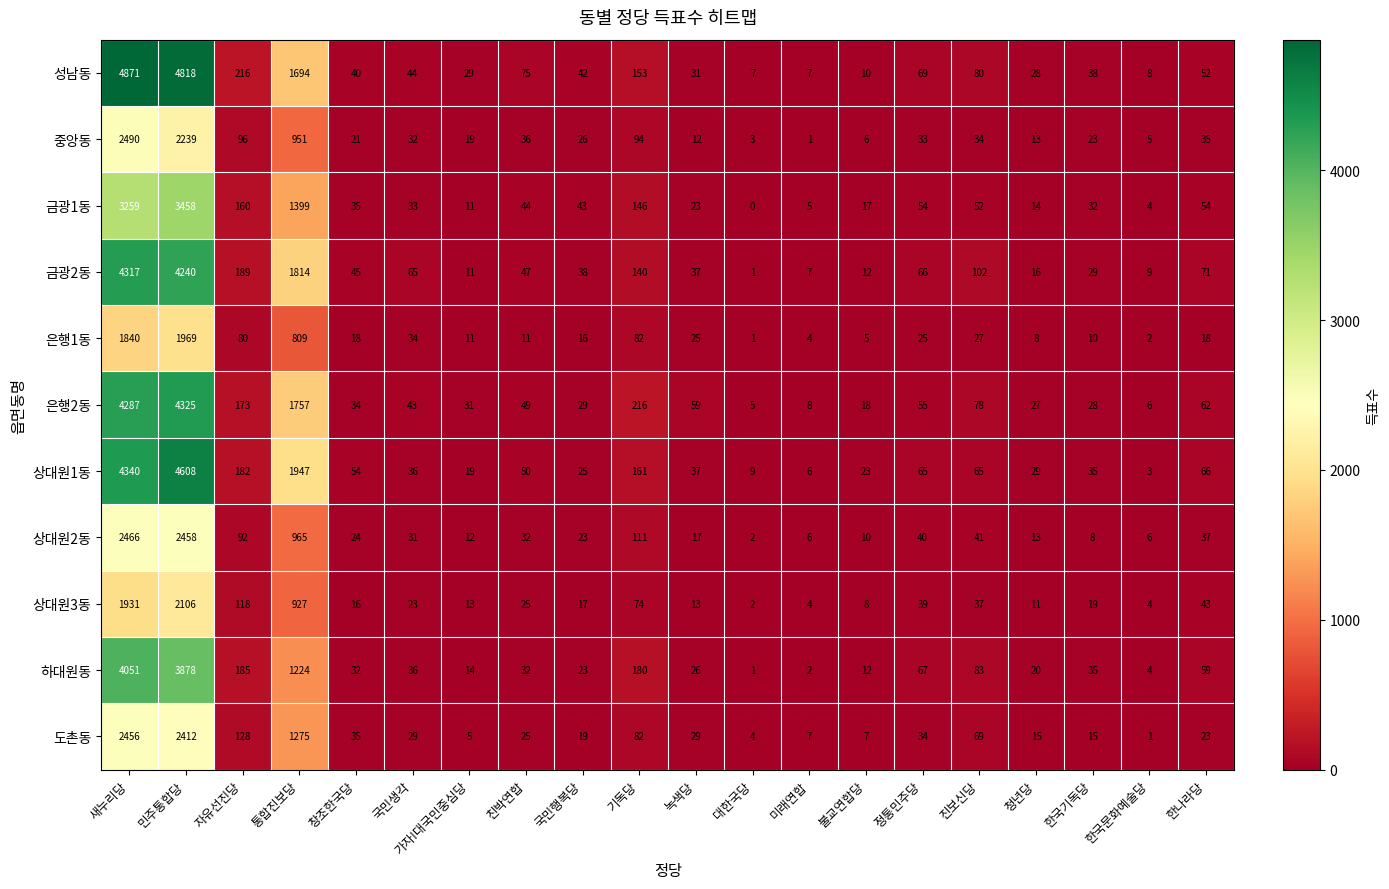

Count the number of categories in the chart.

20